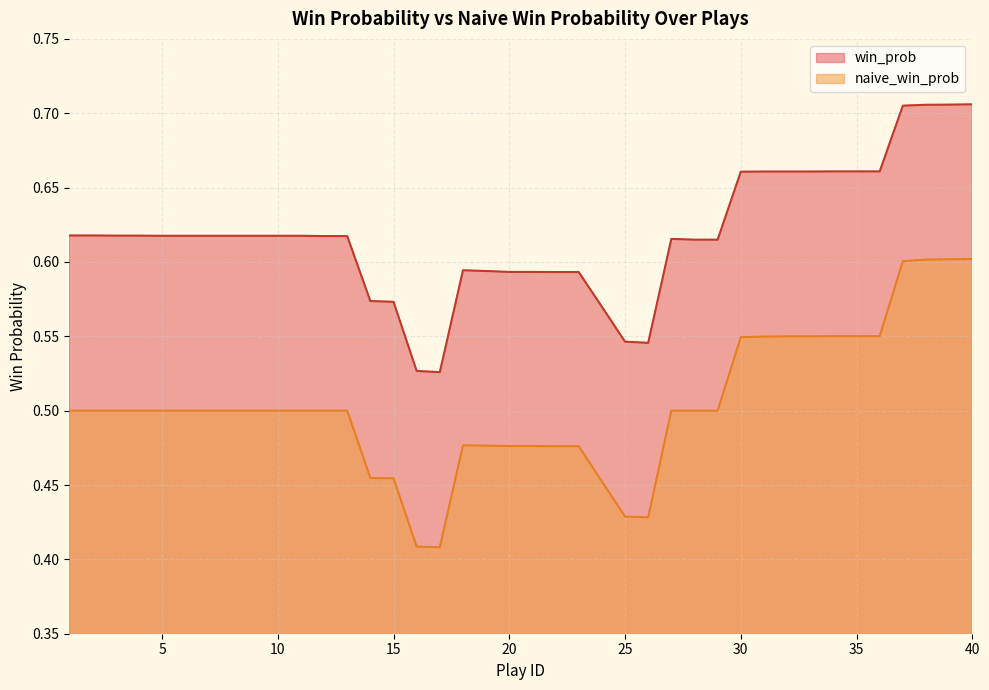

The naive_win_prob series shows 0.6 at 40. True or false?

True